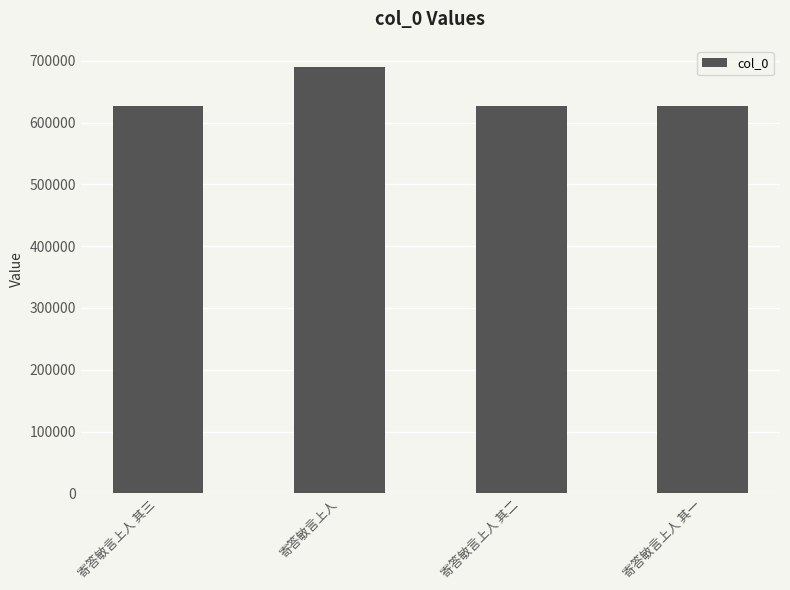

What is the difference between the second highest and second lowest values?

1